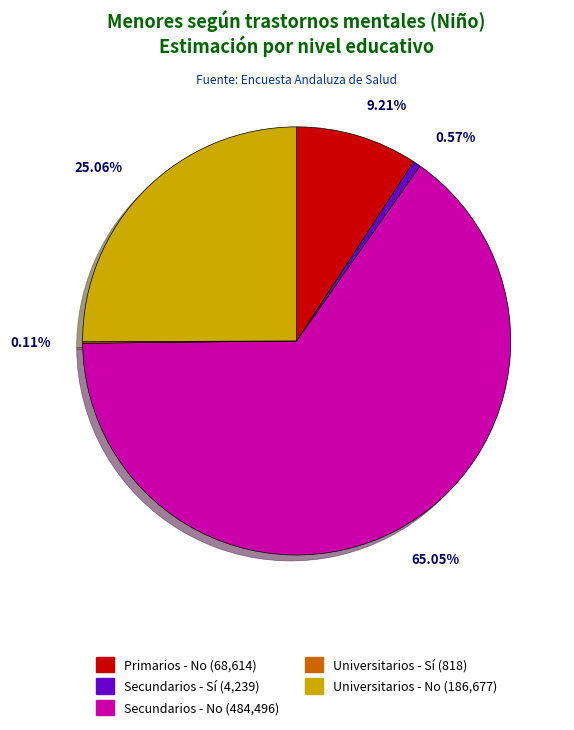

Which slice is the largest?

Secundarios - No